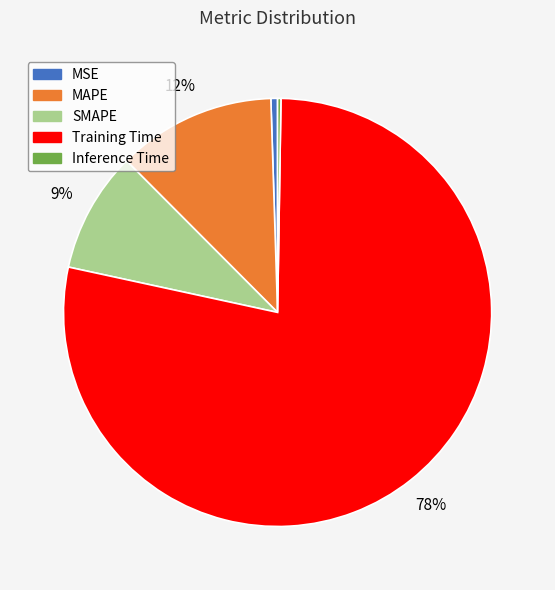

Is it true that SMAPE is 1% of the pie?

False